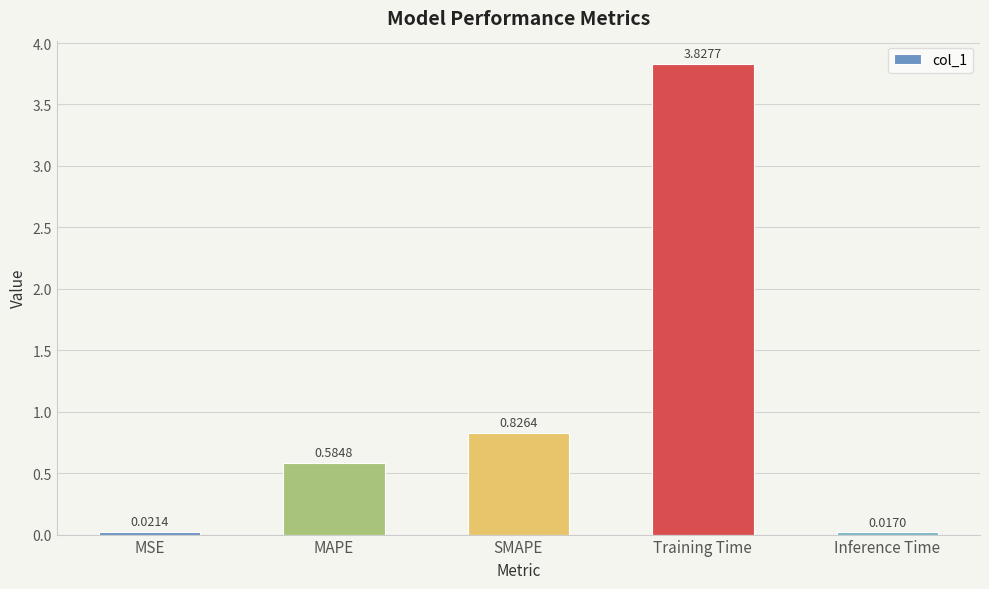

What position from the right is Training Time?

2